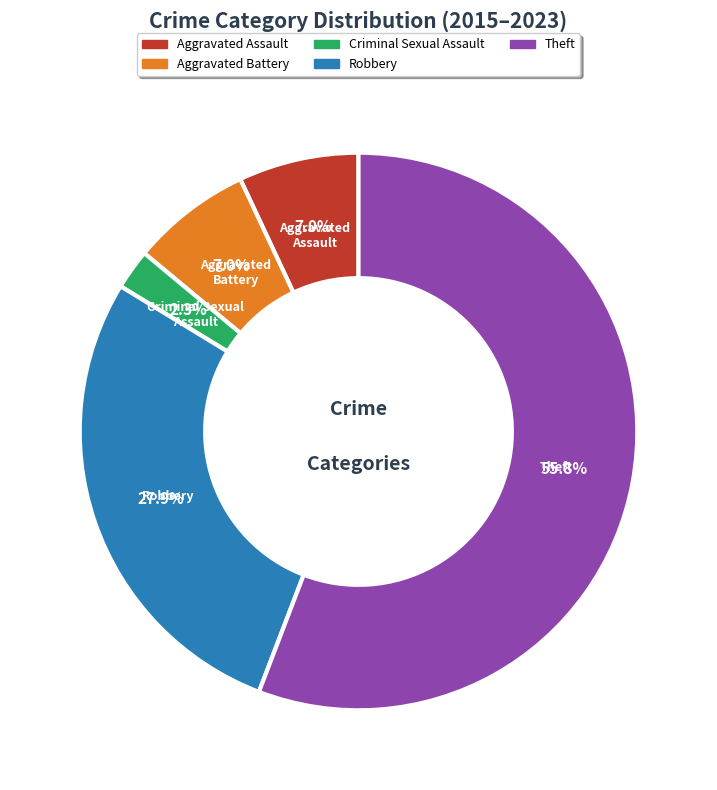

The Aggravated Battery slice represents 18% of the pie. True or false?

False